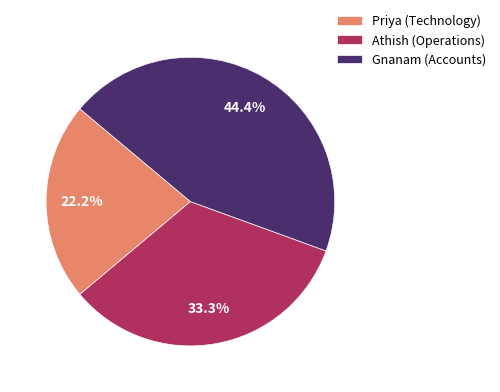

What is the largest slice in the pie chart?

Gnanam (Accounts)